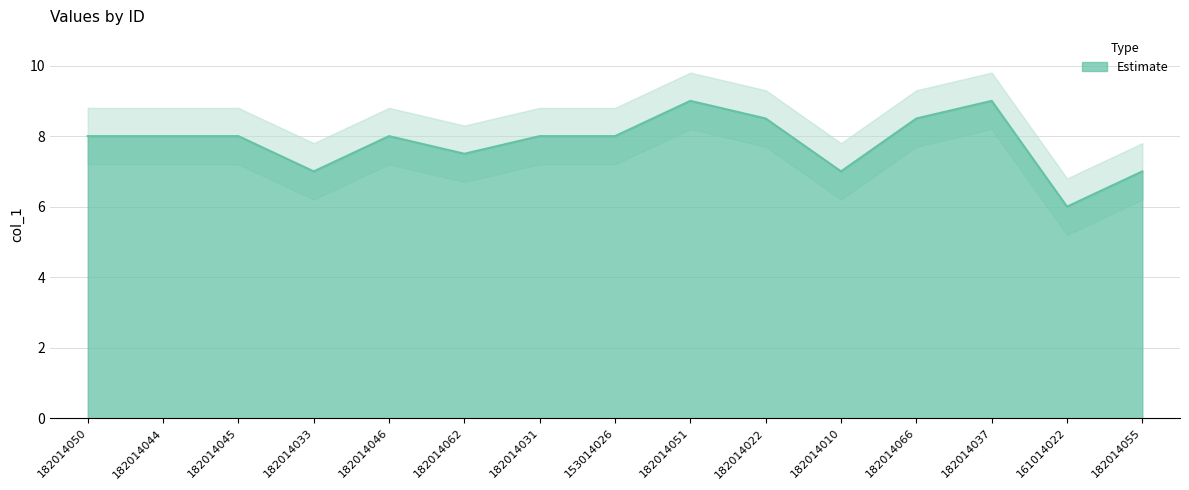

Reading left to right, transcribe all the data shown in this chart.

8.0	8.0	8.0	7.0	8.0	7.5	8.0	8.0	9.0	8.5	7.0	8.5	9.0	6.0	7.0